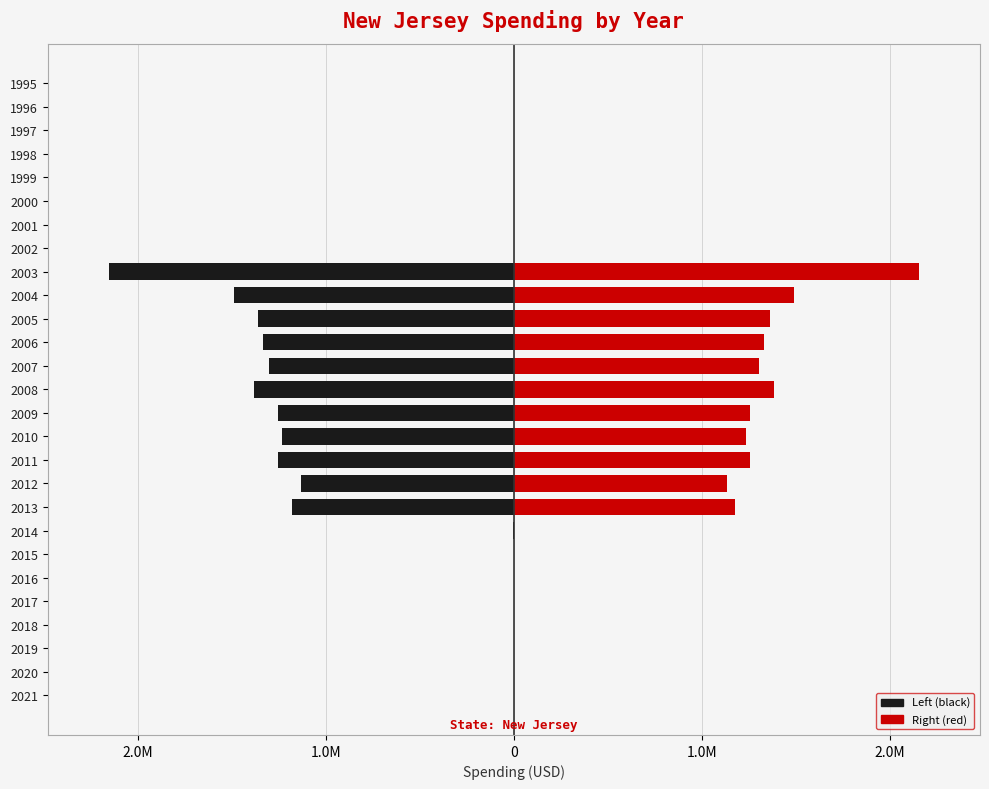

How many groups of bars are there?

27